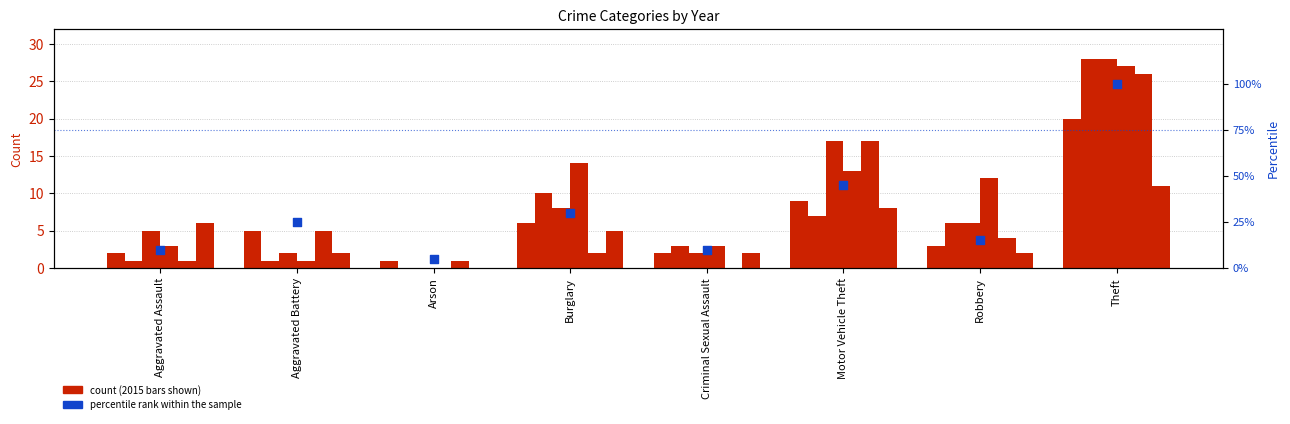

Which series has the largest Y range (max minus min)?

percentile rank within the sample